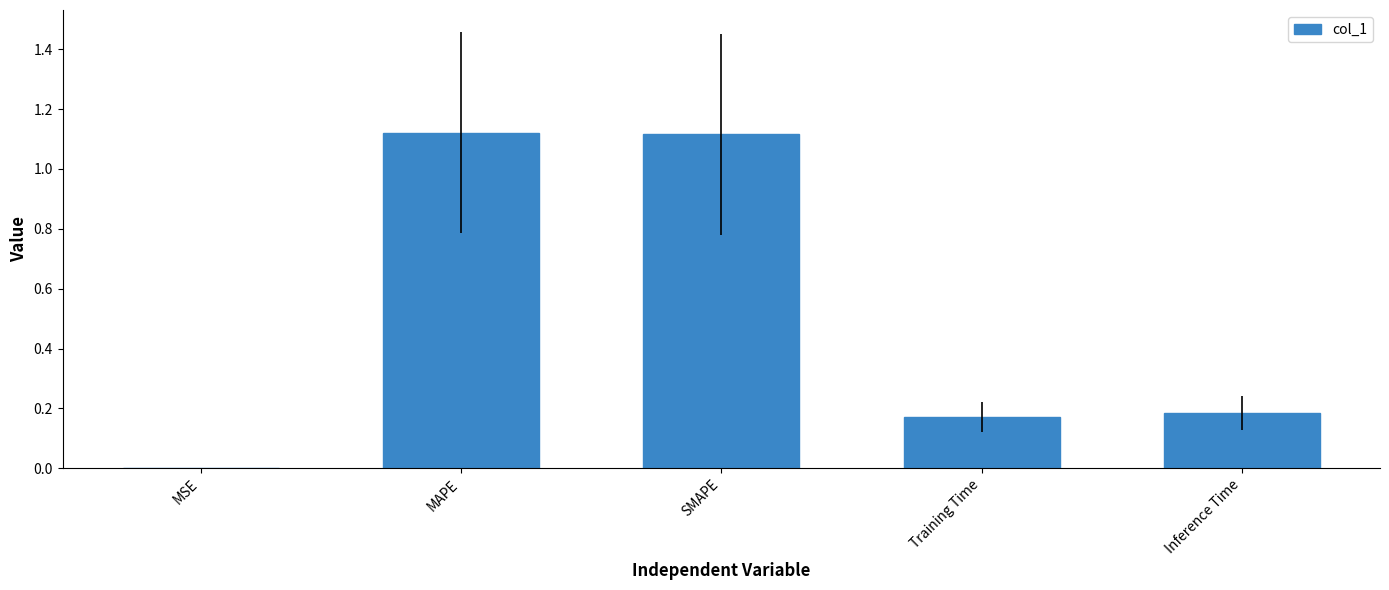

The chart shows a value of 1.1 at SMAPE. True or false?

True